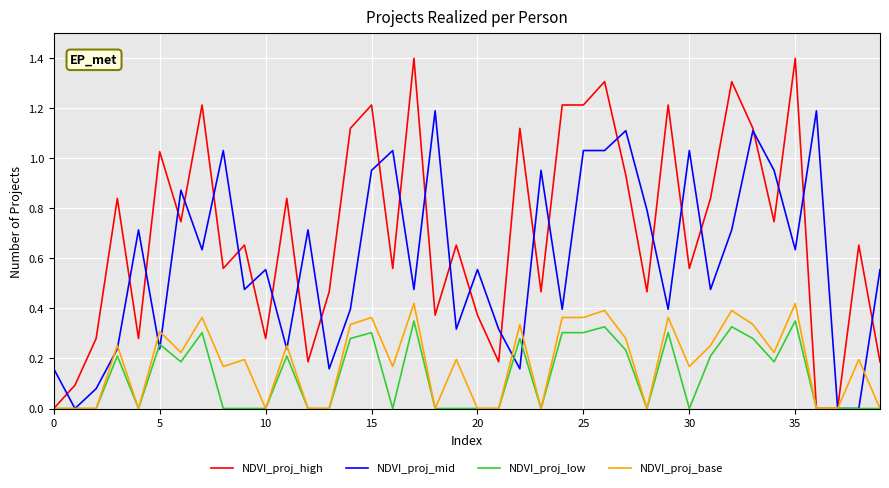

Which series has the largest total across all categories?

NDVI_proj_high